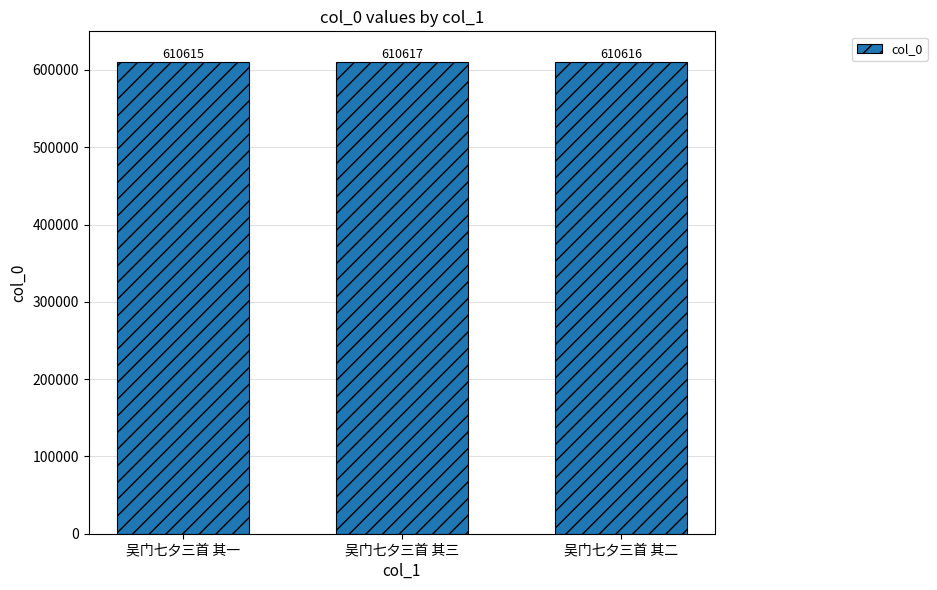

How many distinct data groups are displayed?

1